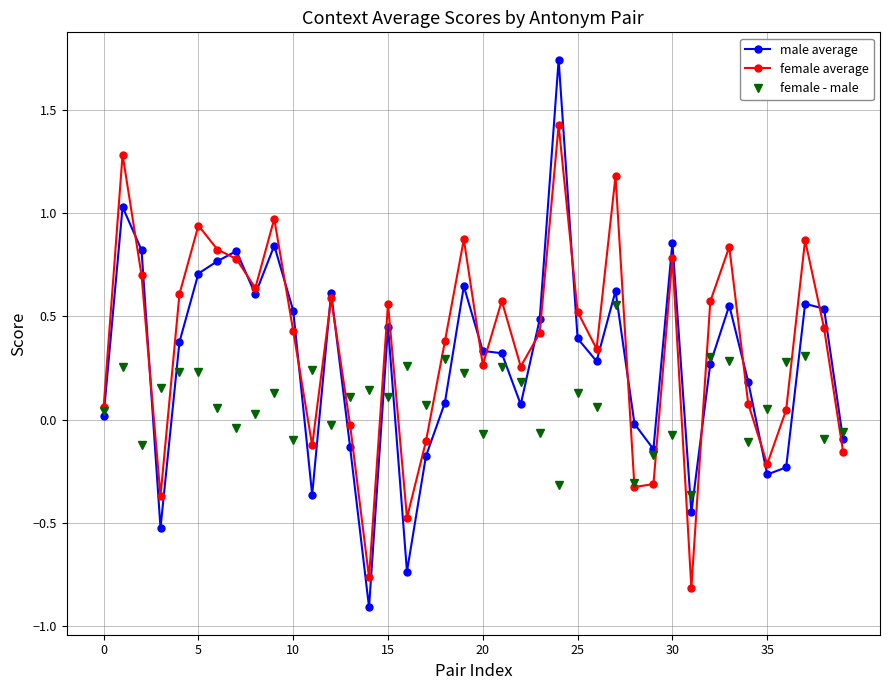

What is the minimum value shown in the chart?

-0.9